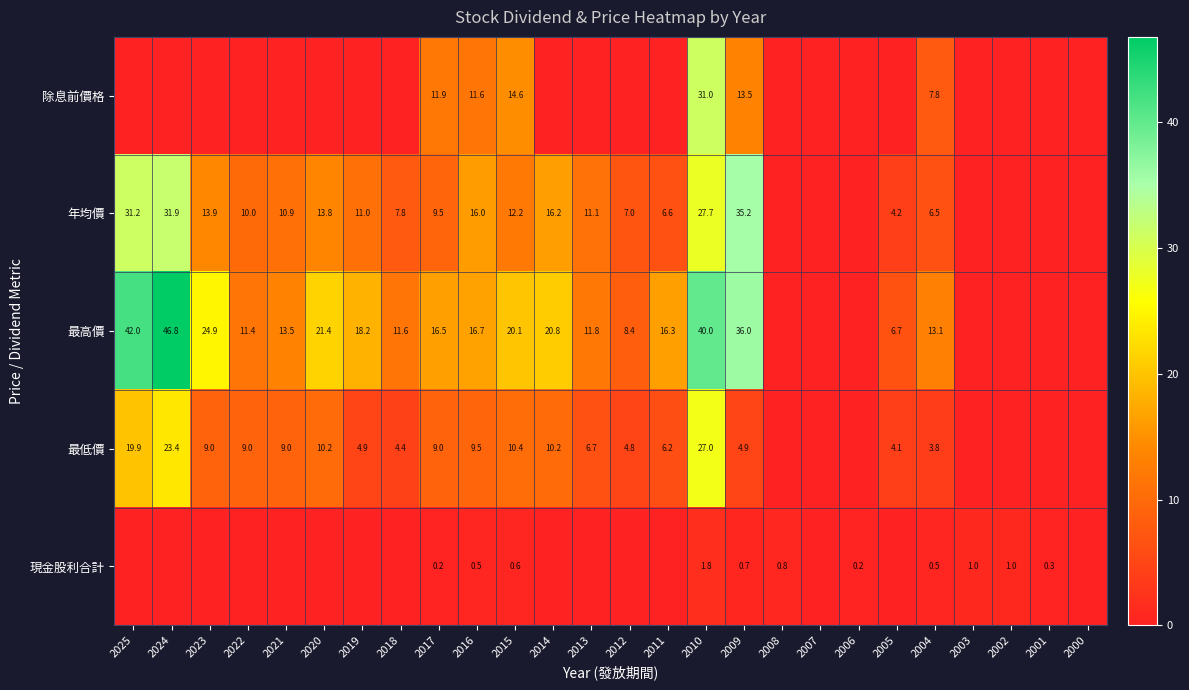

The 最低價 series shows 9.0 at 2022. True or false?

True